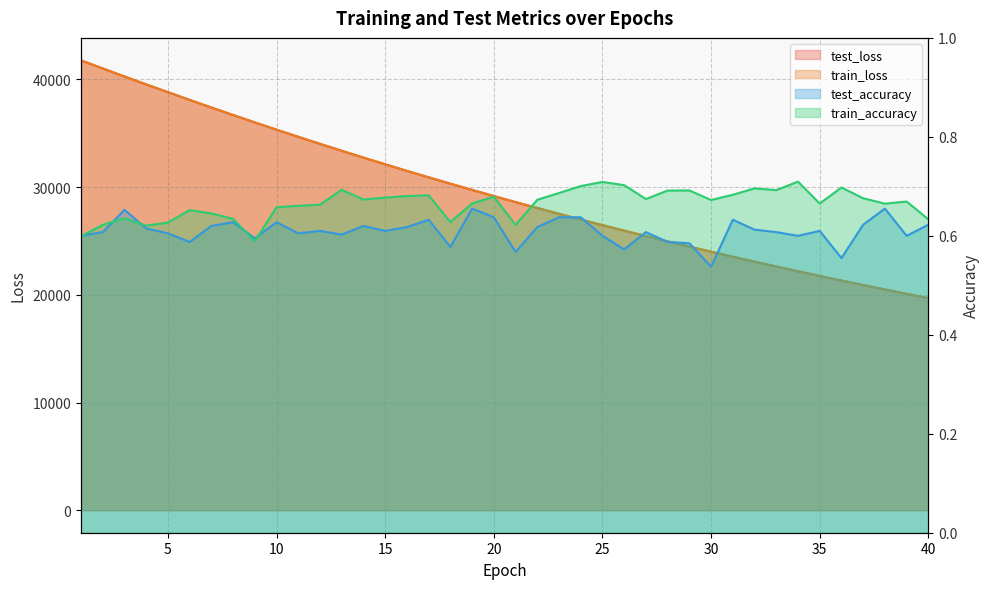

Reading right to left, extract all data points from this chart.

test_loss: 19700.3	20096.6	20498.9	20910.0	21327.9	21754.7	22188.0	22630.3	23080.0	23539.1	24005.8	24481.7	24965.9	25459.5	25961.4	26472.7	26993.5	27523.8	28063.8	28612.7	29171.9	29742.0	30320.8	30910.6	31510.8	32122.2	32743.5	33375.6	34018.3	34671.8	35336.2	36010.4	36699.3	37392.3	38099.4	38820.4	39541.7	40276.4	41019.7	41771.0
train_loss: 19700.2	20096.2	20498.8	20909.7	21327.6	21754.1	22187.6	22629.9	23079.8	23538.7	24005.5	24481.2	24965.6	25459.1	25961.1	26472.5	26993.3	27523.5	28063.5	28612.7	29171.7	29741.4	30320.7	30910.5	31510.7	32121.8	32743.0	33375.1	34018.3	34671.5	35336.0	36011.1	36698.9	37392.4	38099.7	38819.7	39542.4	40276.2	41019.8	41770.9
test_accuracy: 0.6	0.6	0.7	0.6	0.6	0.6	0.6	0.6	0.6	0.6	0.5	0.6	0.6	0.6	0.6	0.6	0.6	0.6	0.6	0.6	0.6	0.7	0.6	0.6	0.6	0.6	0.6	0.6	0.6	0.6	0.6	0.6	0.6	0.6	0.6	0.6	0.6	0.7	0.6	0.6
train_accuracy: 0.6	0.7	0.7	0.7	0.7	0.7	0.7	0.7	0.7	0.7	0.7	0.7	0.7	0.7	0.7	0.7	0.7	0.7	0.7	0.6	0.7	0.7	0.6	0.7	0.7	0.7	0.7	0.7	0.7	0.7	0.7	0.6	0.6	0.6	0.7	0.6	0.6	0.6	0.6	0.6